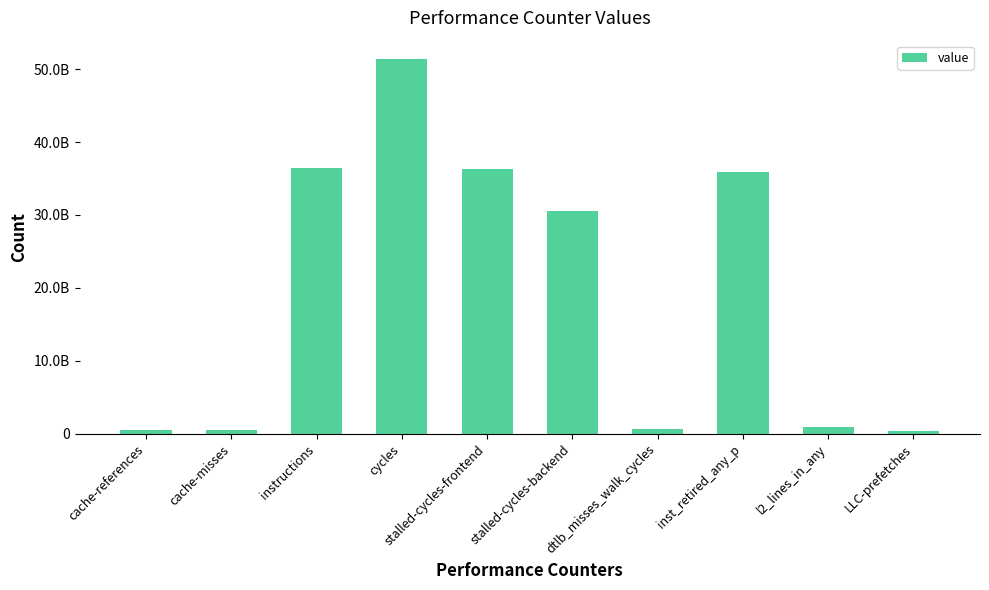

Reading left to right, list all the values displayed in this chart.

cache-references=522729958	cache-misses=472825789	instructions=36450522890	cycles=51354613818	stalled-cycles-frontend=36359636544	stalled-cycles-backend=30607435435	dtlb_misses_walk_cycles=587385547	inst_retired_any_p=35903051048	l2_lines_in_any=884115389	LLC-prefetches=373138569